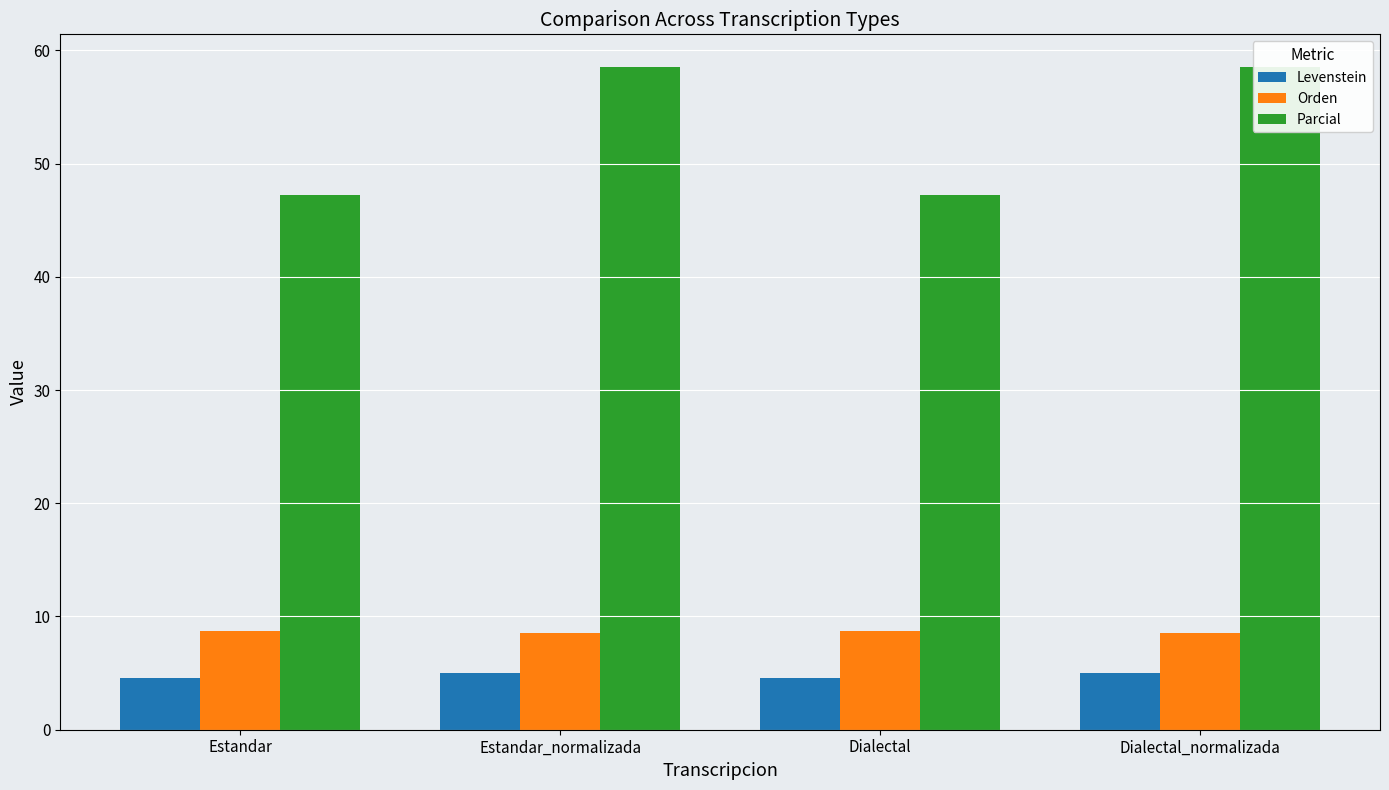

What is the label of the 3rd bar from the right?

Estandar_normalizada